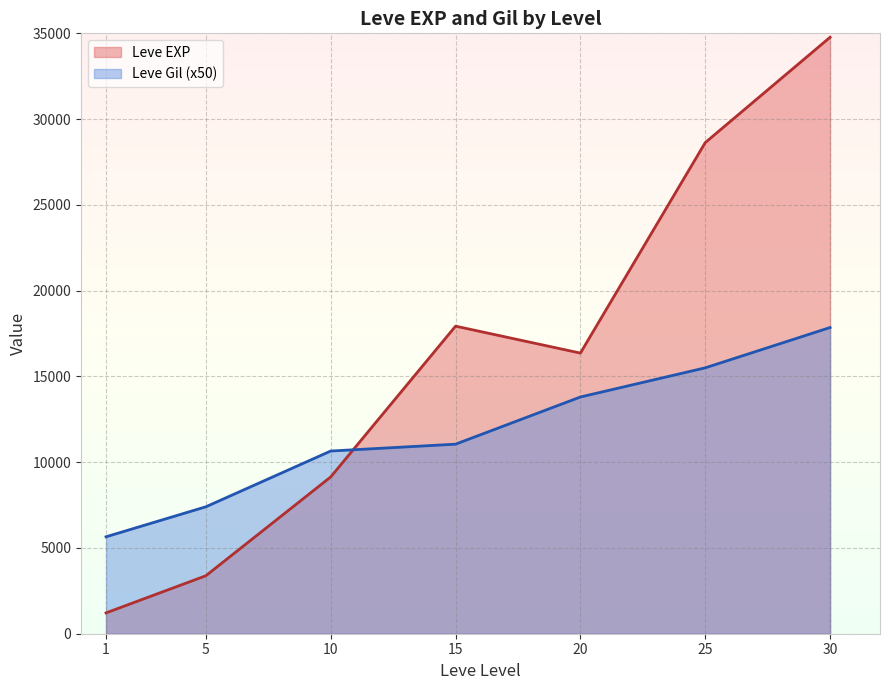

Where does the Leve EXP series first go above 8930?

10